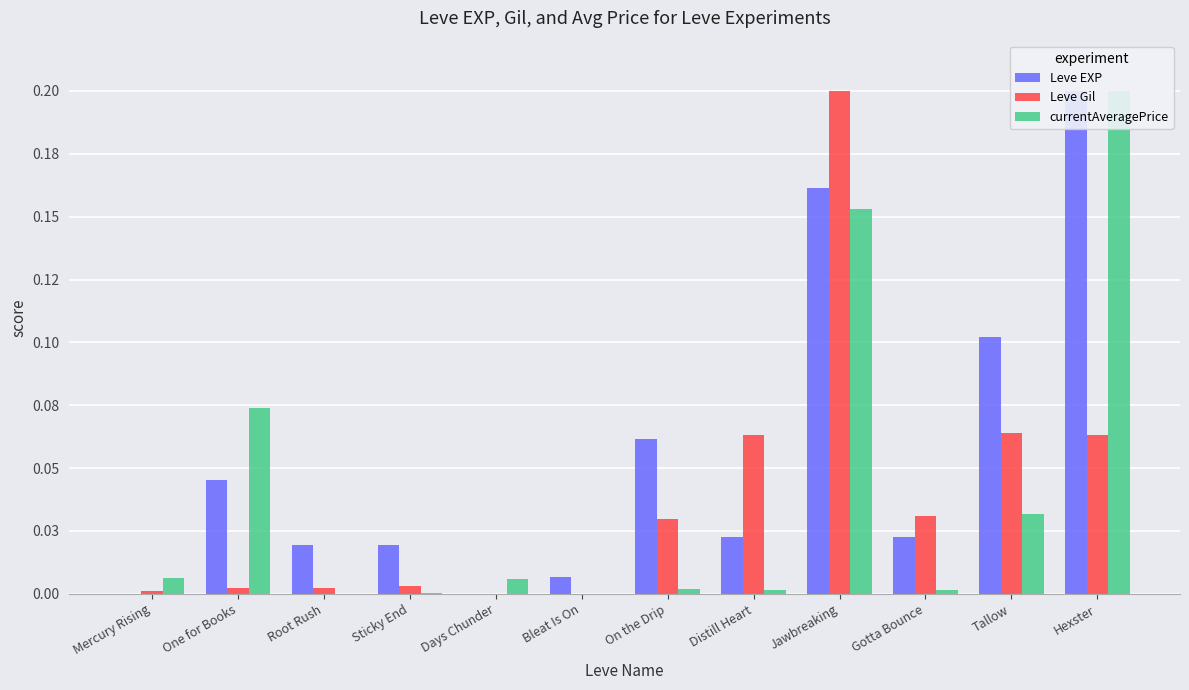

Where is currentAveragePrice nearest to the value 0?

Root Rush